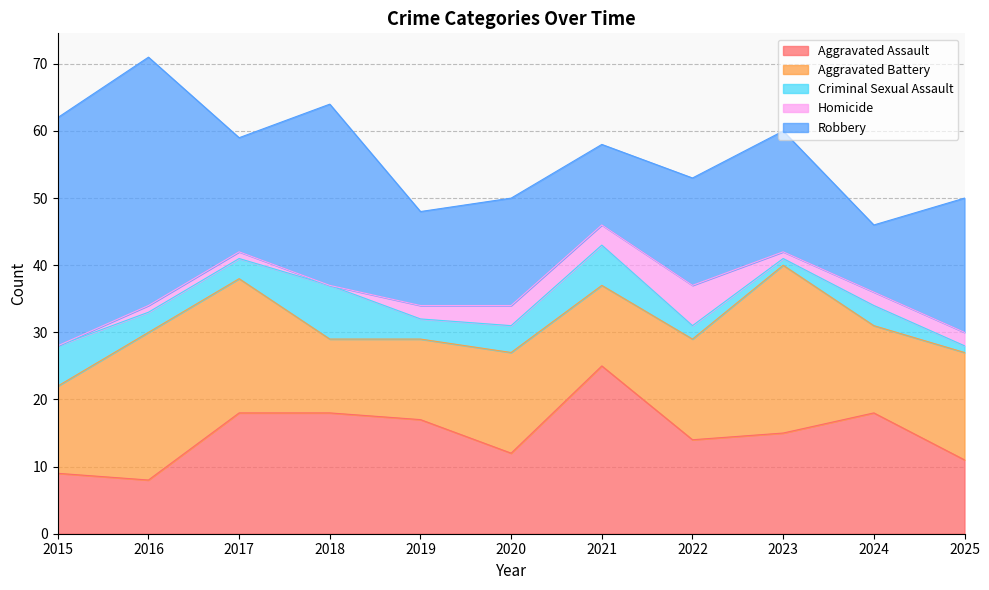

What is the sum of all Criminal Sexual Assault values?

40